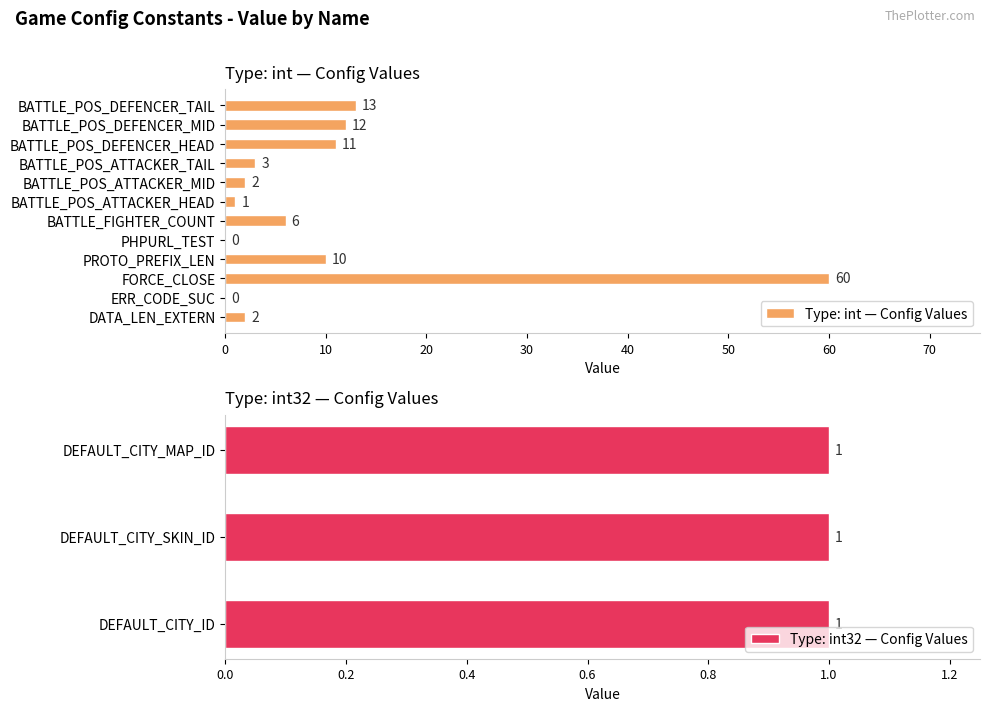

List the labels in order of value, largest first.

FORCE_CLOSE, BATTLE_POS_DEFENCER_TAIL, BATTLE_POS_DEFENCER_MID, BATTLE_POS_DEFENCER_HEAD, PROTO_PREFIX_LEN, BATTLE_FIGHTER_COUNT, BATTLE_POS_ATTACKER_TAIL, DATA_LEN_EXTERN, BATTLE_POS_ATTACKER_MID, DEFAULT_CITY_ID, DEFAULT_CITY_SKIN_ID, DEFAULT_CITY_MAP_ID, BATTLE_POS_ATTACKER_HEAD, ERR_CODE_SUC, PHPURL_TEST